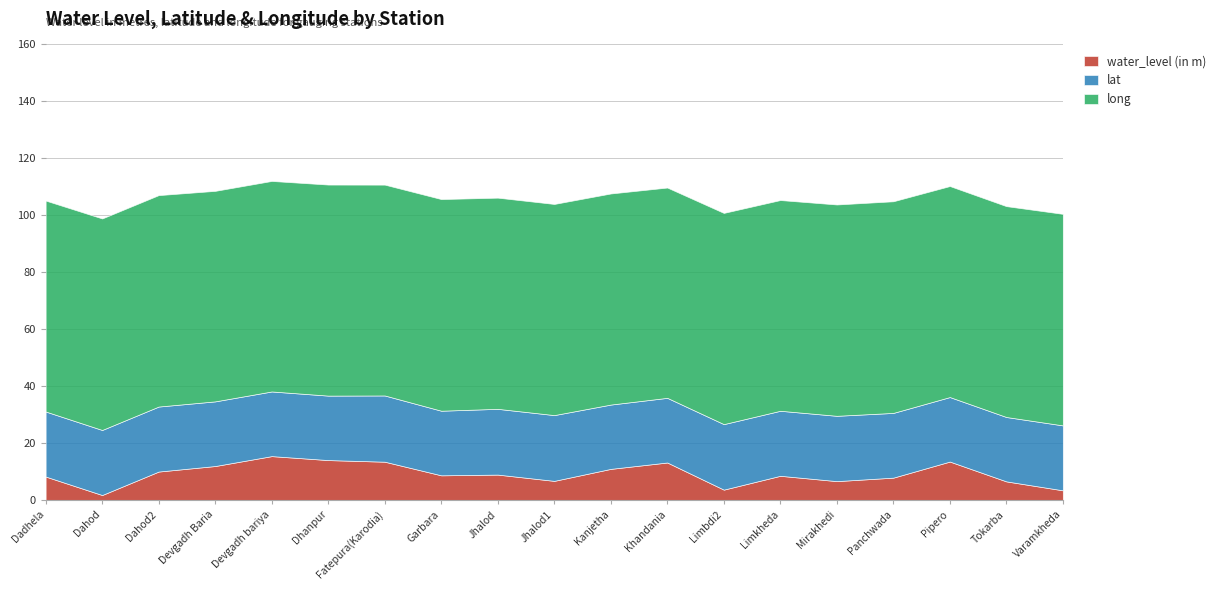

At how many categories does at least one series exceed 54?

19